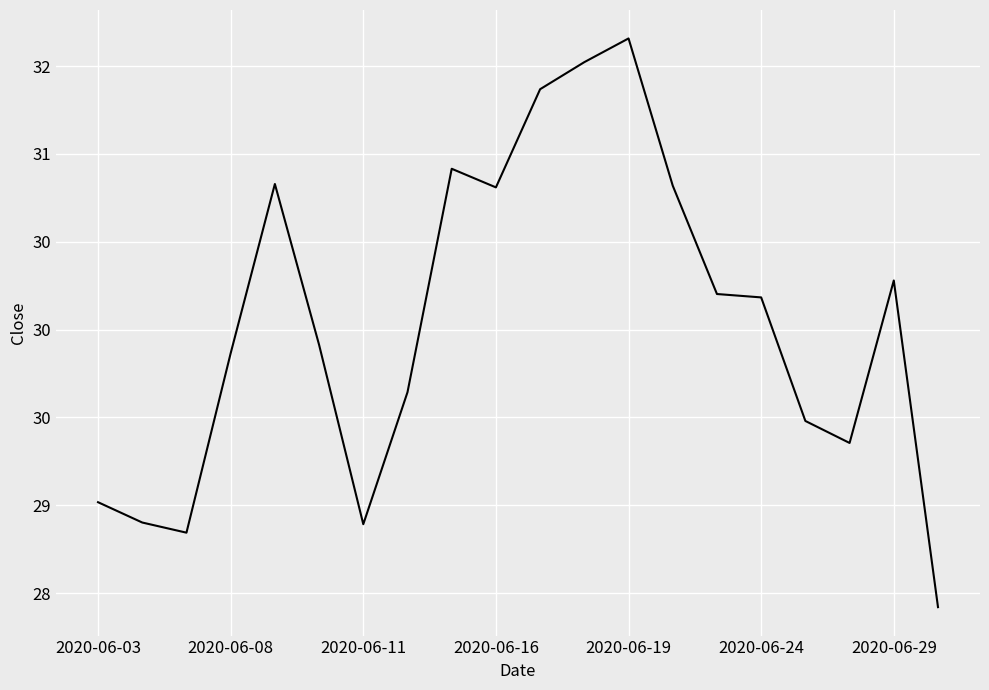

Count the number of values greater than 30.

10